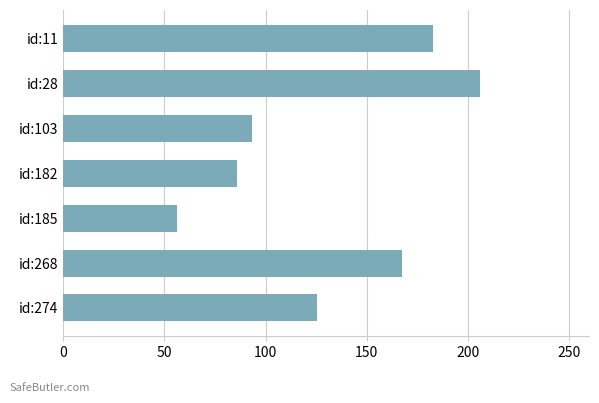

At which label is the value closest to 131?

id:274